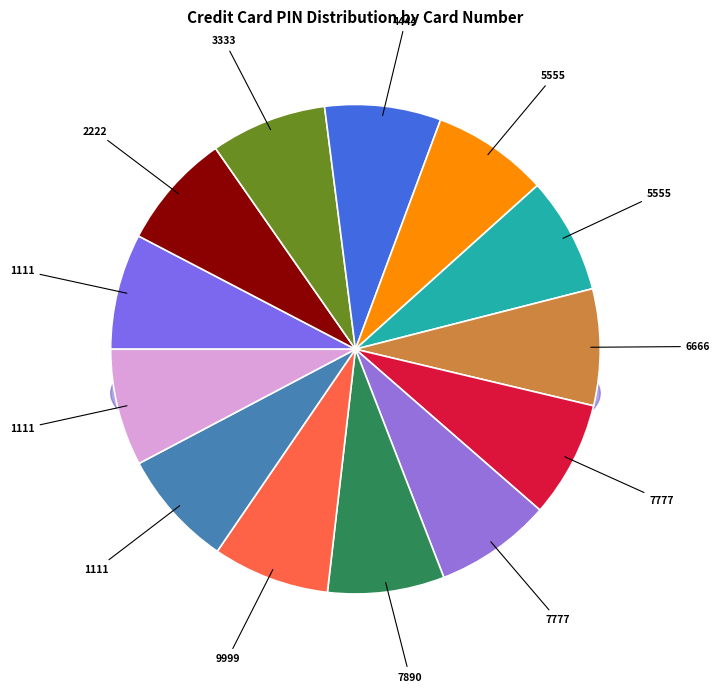

What is the change in value from 5555 XXXX XXXX 5555 to 9999 XXXX XXXX 9999?

+5